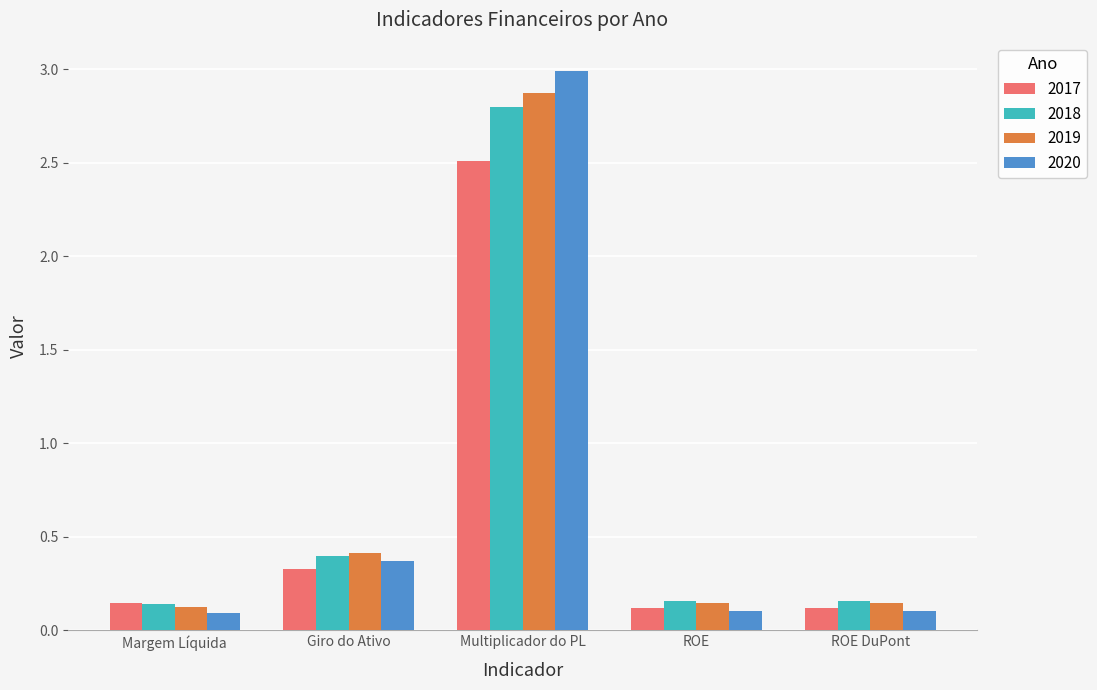

Which series has the widest spread of values?

2020